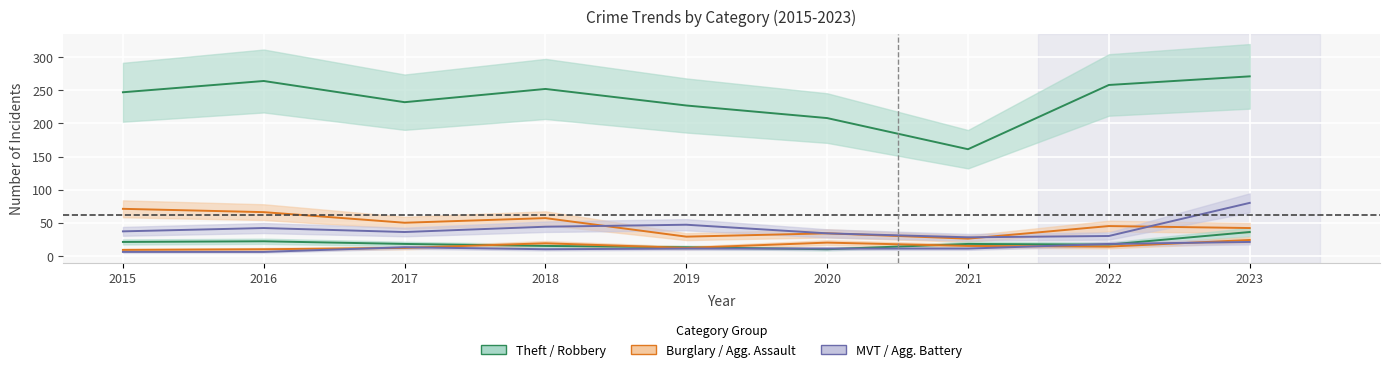

What is the difference between the second highest and minimum values in the Motor Vehicle Theft series?

19